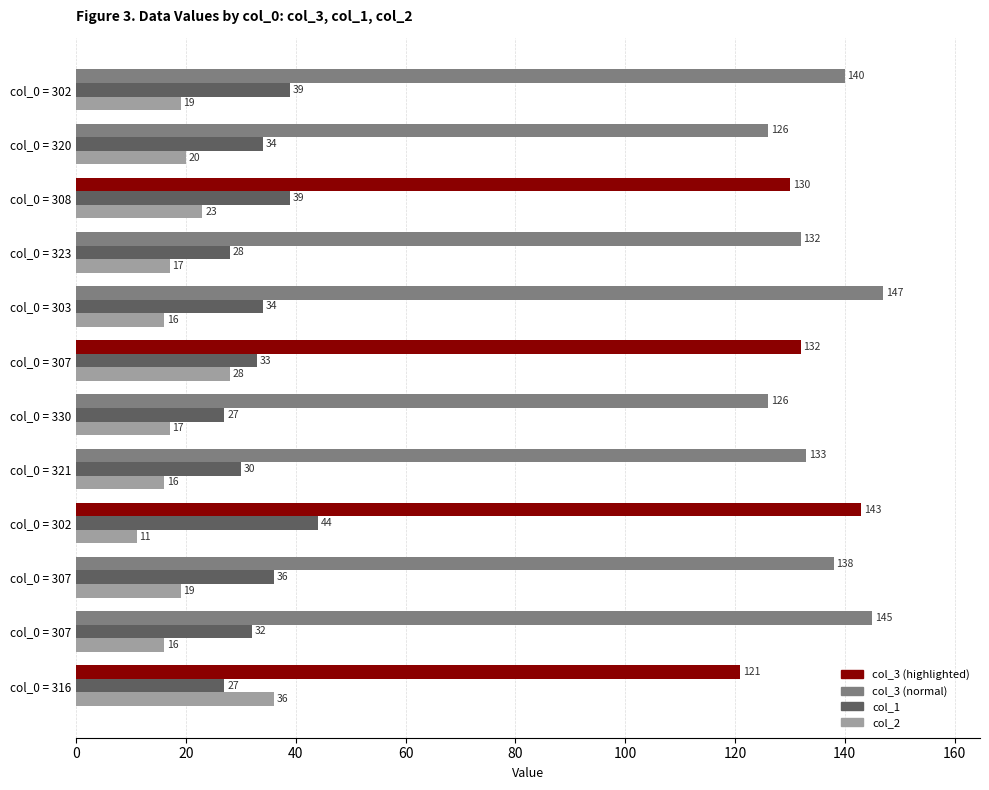

How many categories are shown in the chart?

12